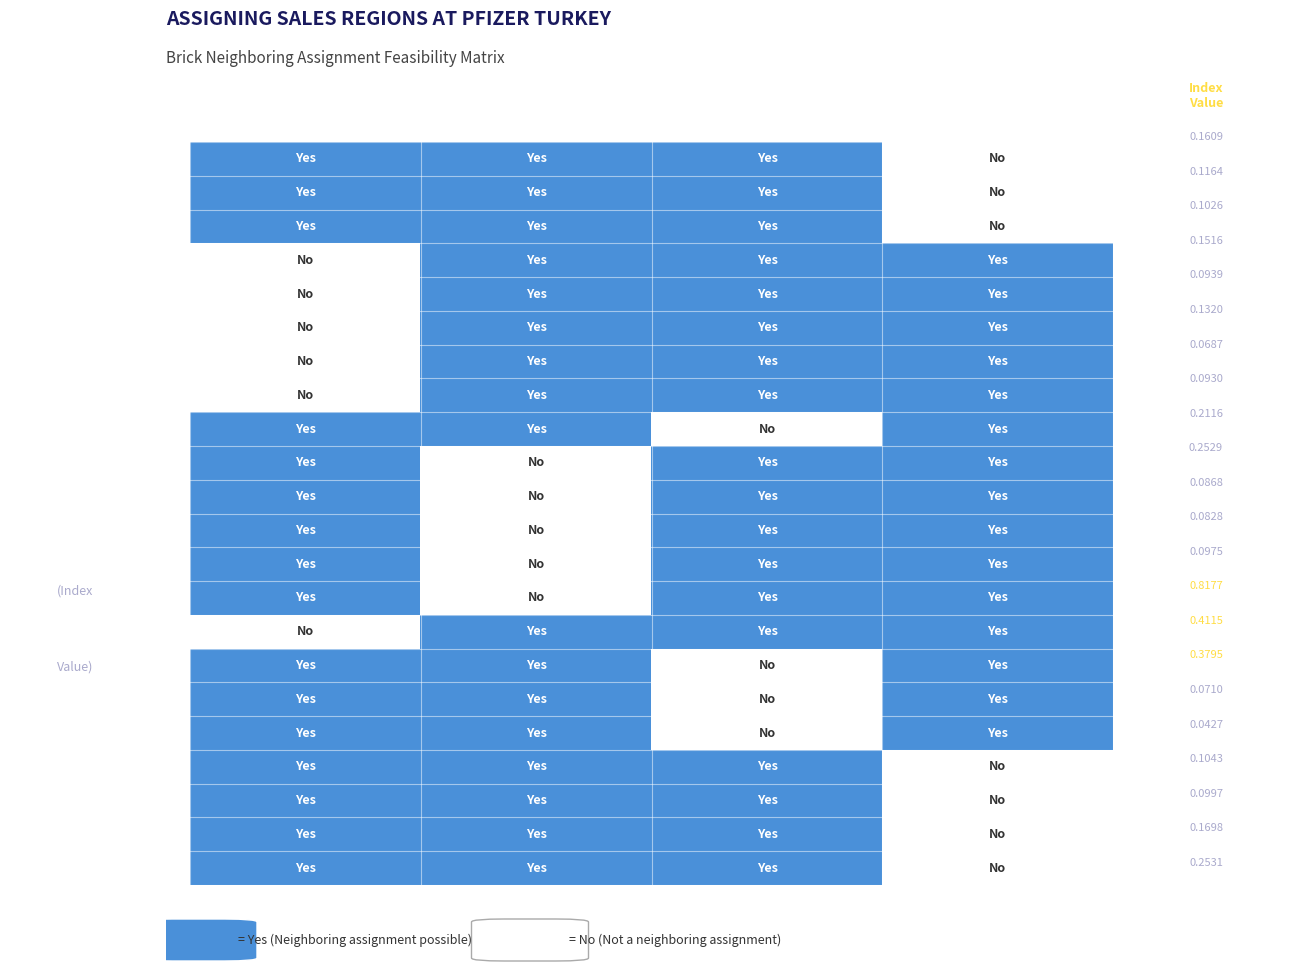

List the series in order of their peak value, lowest first.

1, 2, 3, 4, 5, 6, 7, 8, 9, 10, 11, 12, 13, 14, 15, 16, 17, 18, 19, 20, 21, 22